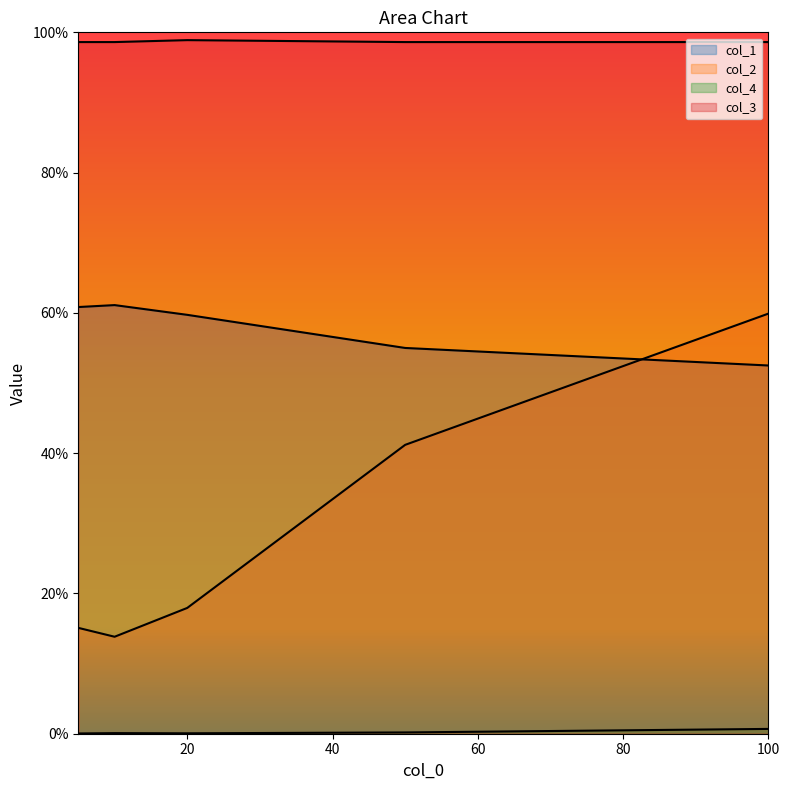

Rank the categories by col_4 value from highest to lowest.

100, 50, 10, 20, 5